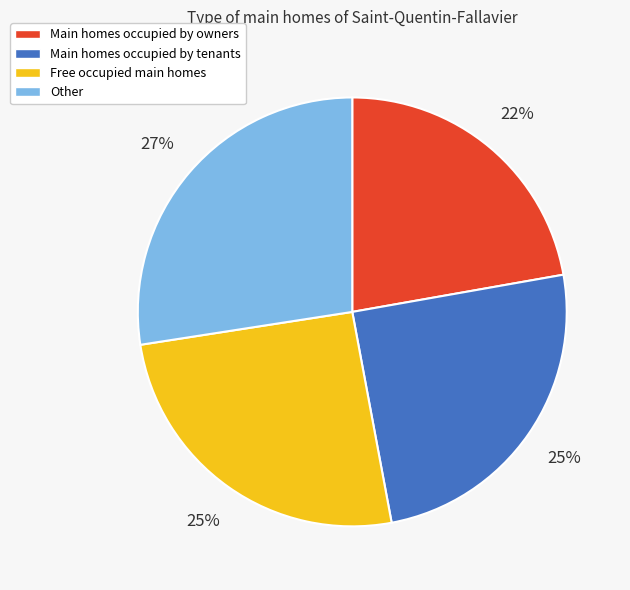

Is it true that Main homes occupied by owners is 8% of the pie?

False